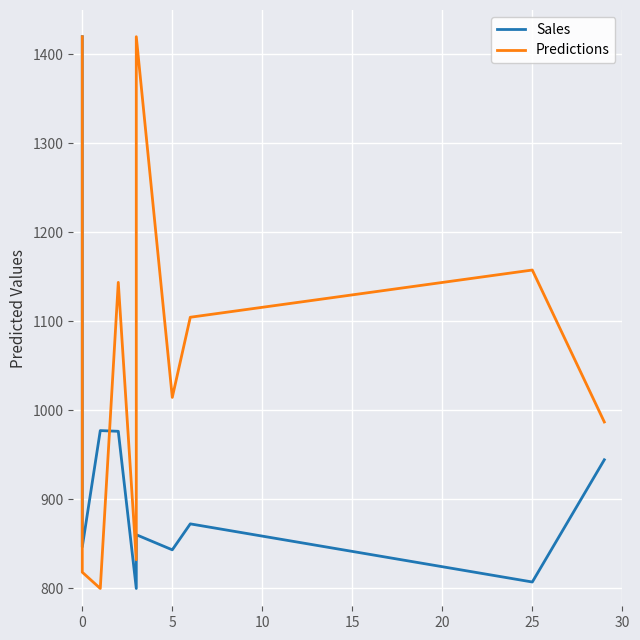

How many data points does each series have?

10